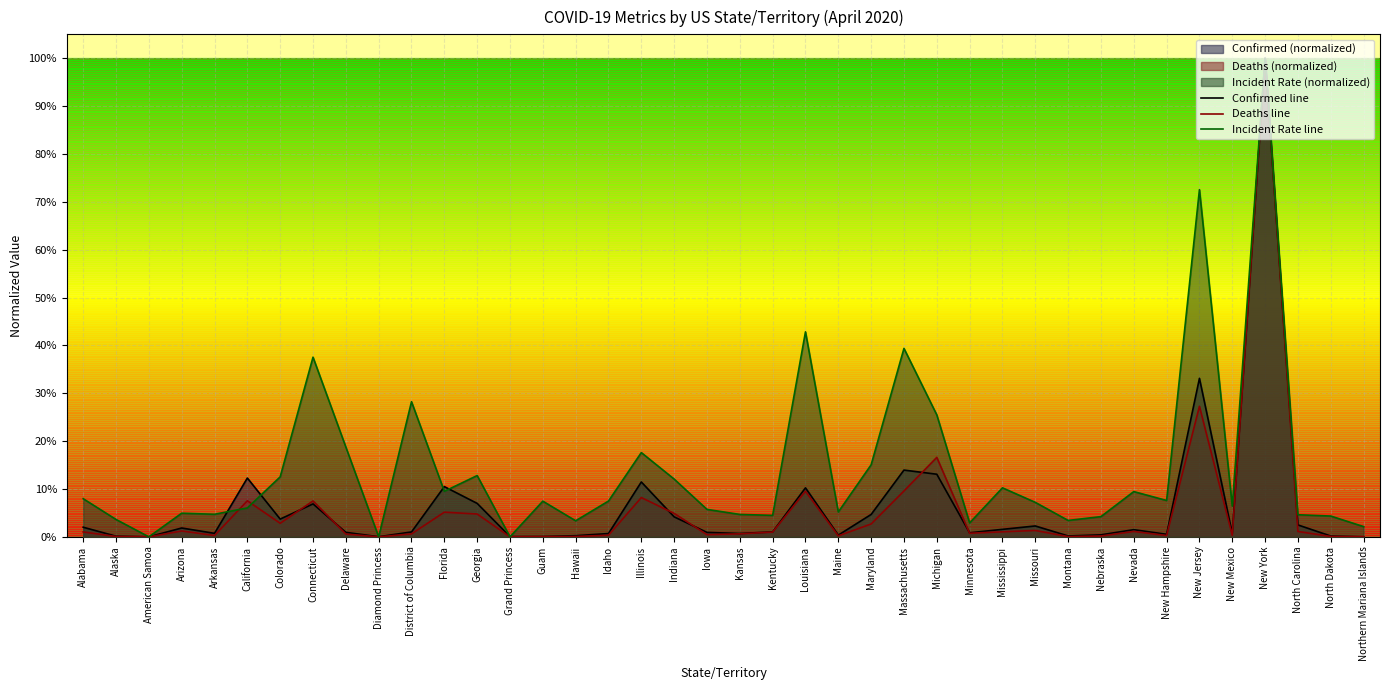

Which series changed the most between Alabama and Maryland?

Incident Rate line